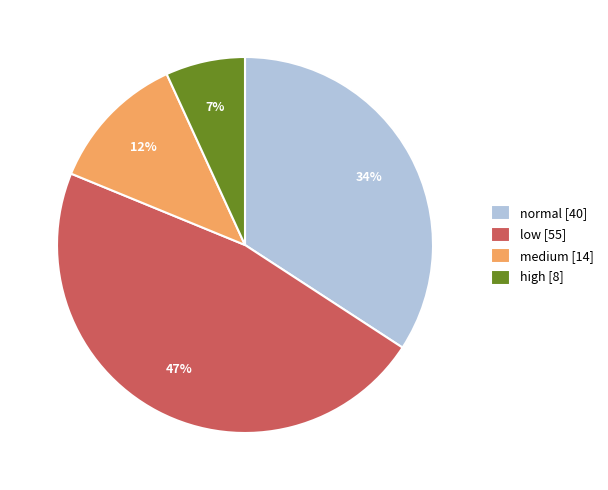

To the nearest percent, what is the combined percentage of normal and low?

81%